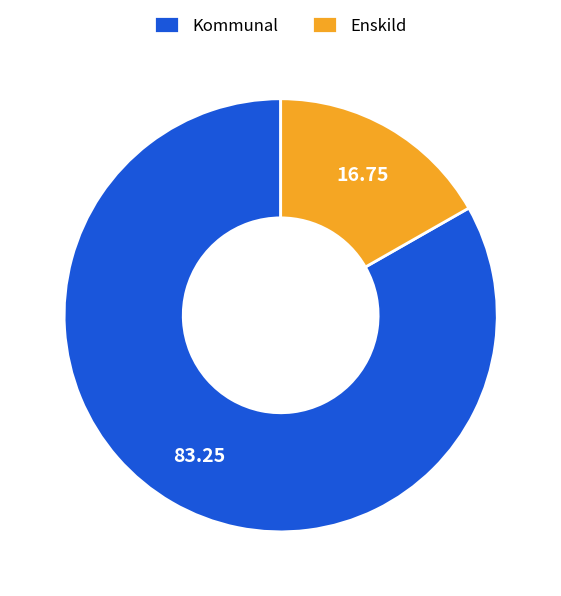

Which has a higher value, Enskild or Kommunal?

Kommunal